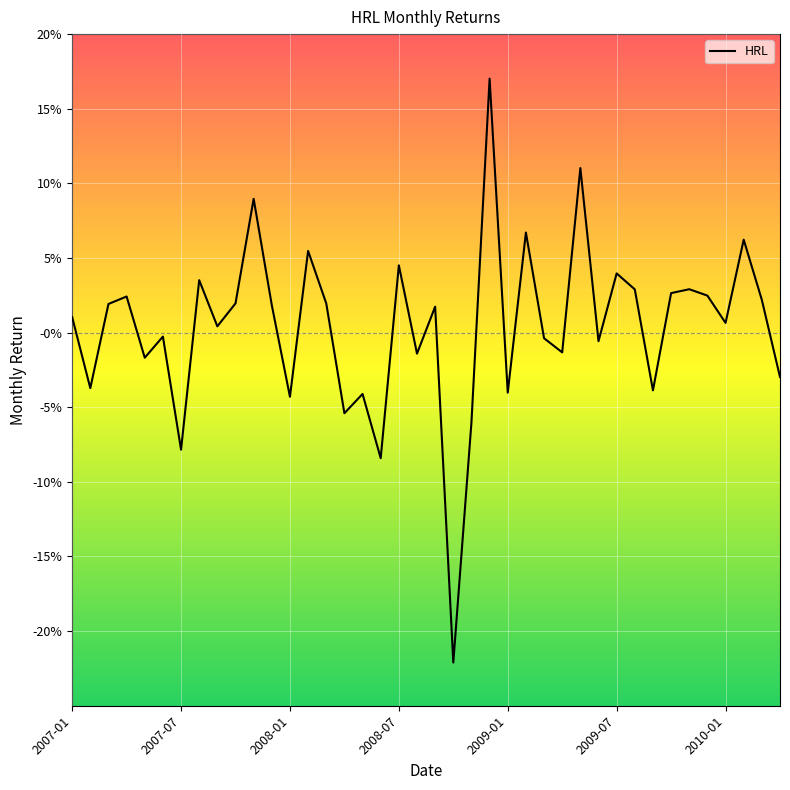

Reading right to left, transcribe all the data shown in this chart.

-0.0	0.0	0.1	0.0	0.0	0.0	0.0	-0.0	0.0	0.0	-0.0	0.1	-0.0	-0.0	0.1	-0.0	0.2	-0.1	-0.2	0.0	-0.0	0.0	-0.1	-0.0	-0.1	0.0	0.1	-0.0	0.0	0.1	0.0	0.0	0.0	-0.1	-0.0	-0.0	0.0	0.0	-0.0	0.0